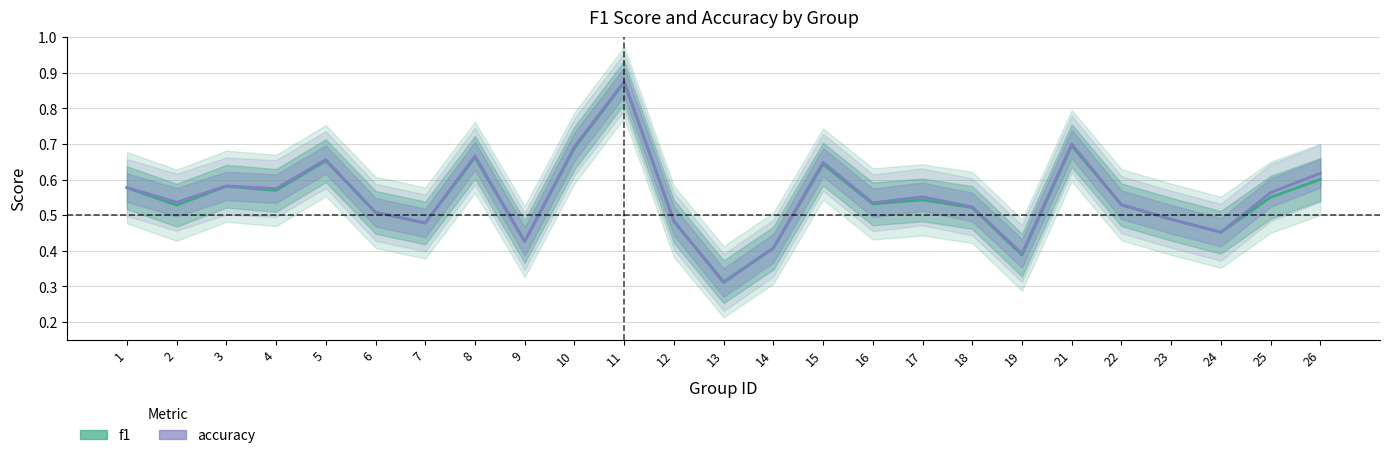

How many intersections are there between accuracy and f1?

3